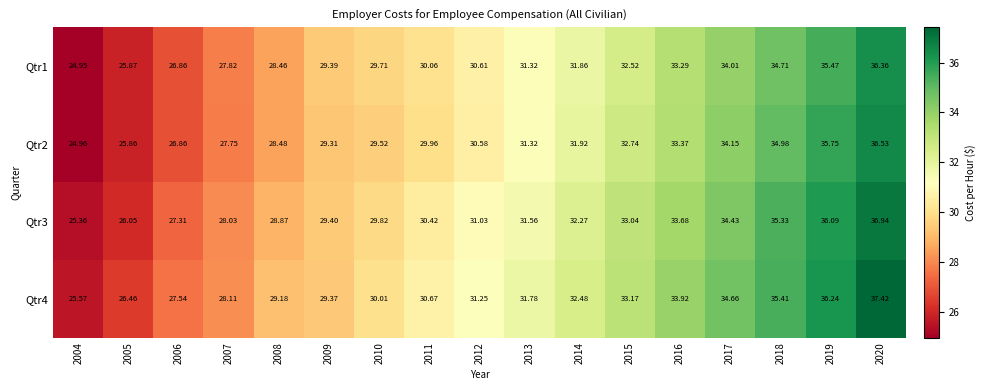

What is the difference between the highest and lowest values at 2014?

0.6